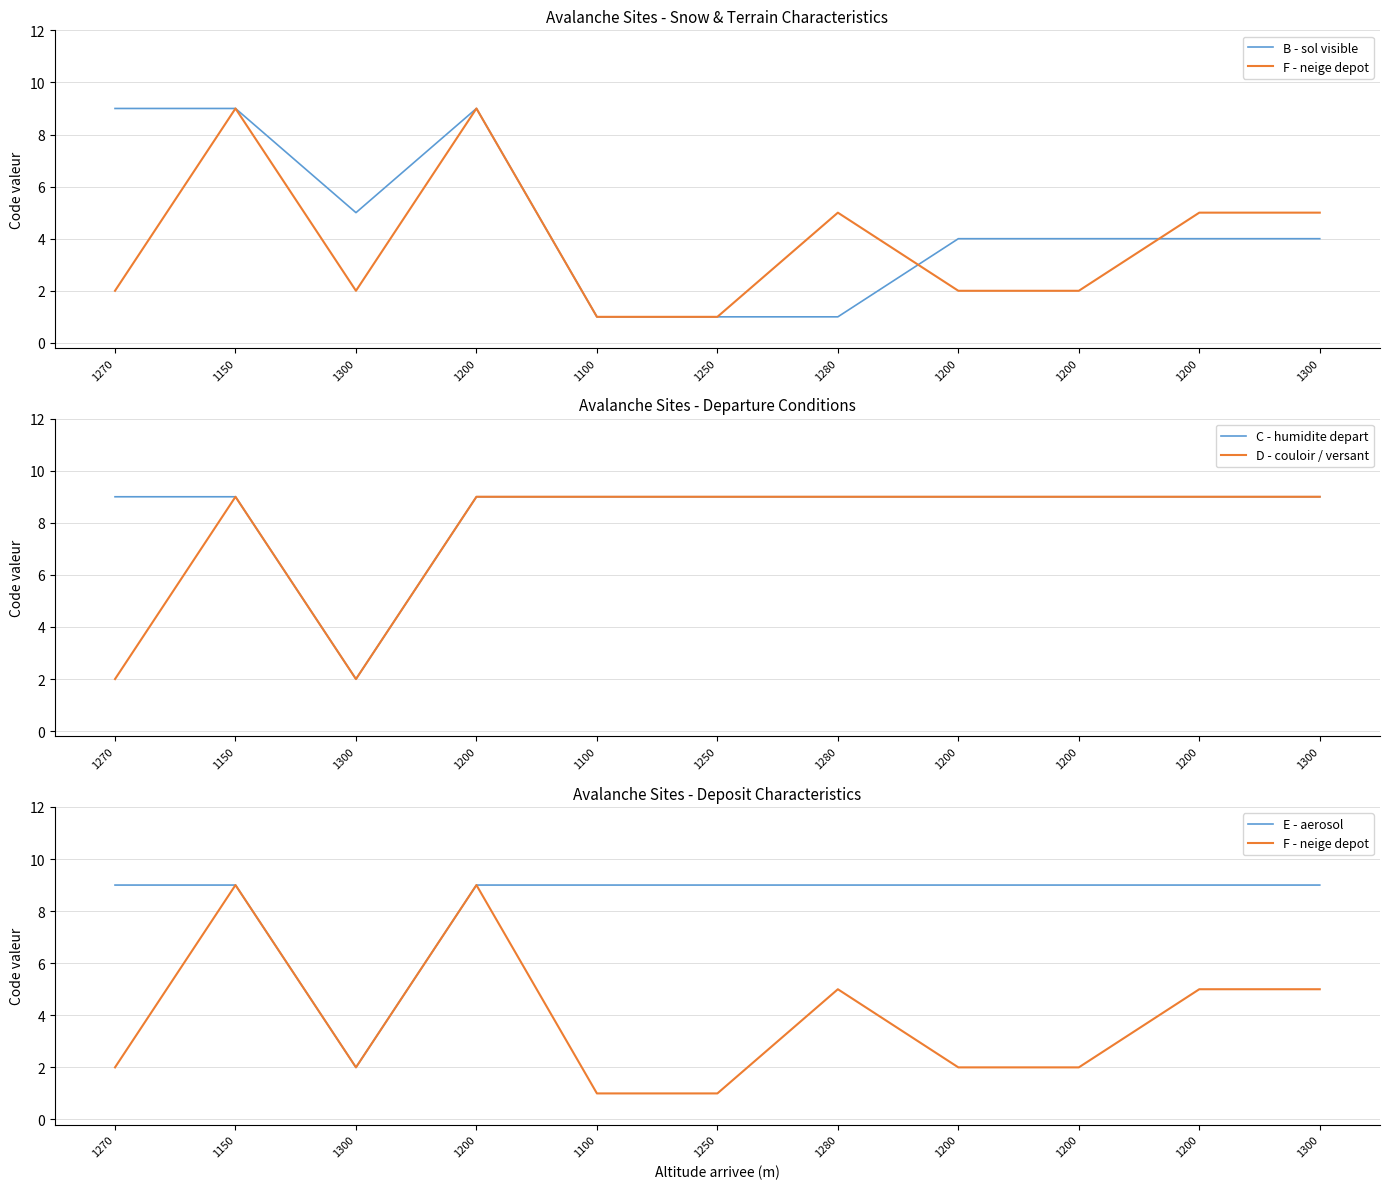

True or false: C - humidite depart and B - sol visible intersect in this chart.

False